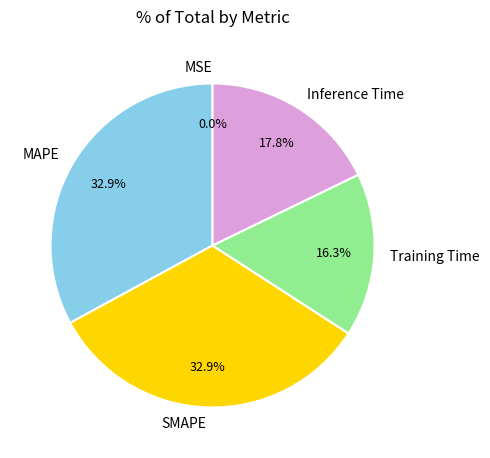

What is the total percentage of Inference Time and Training Time?

34.1%